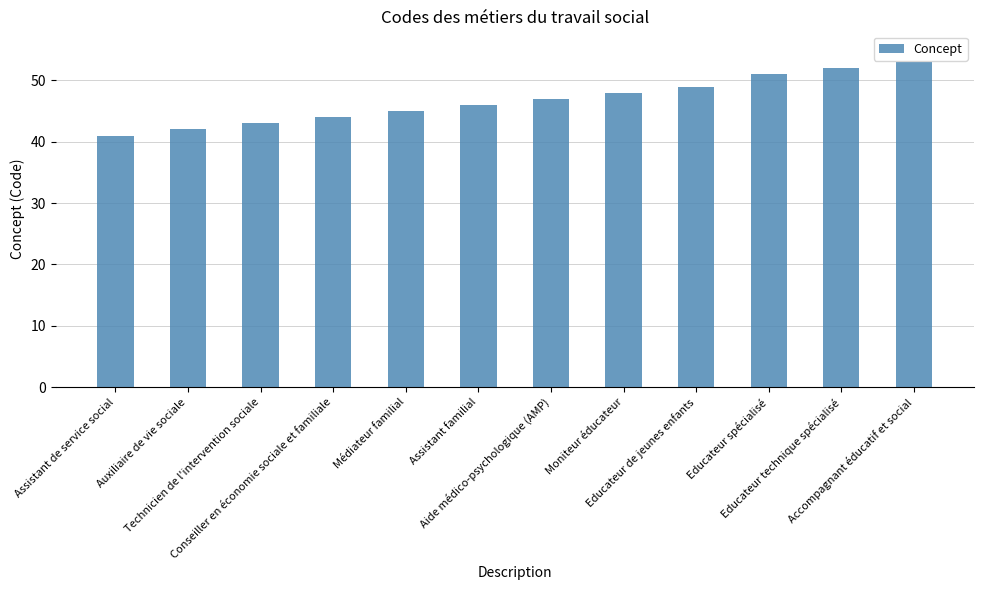

Are the bars horizontal?

No